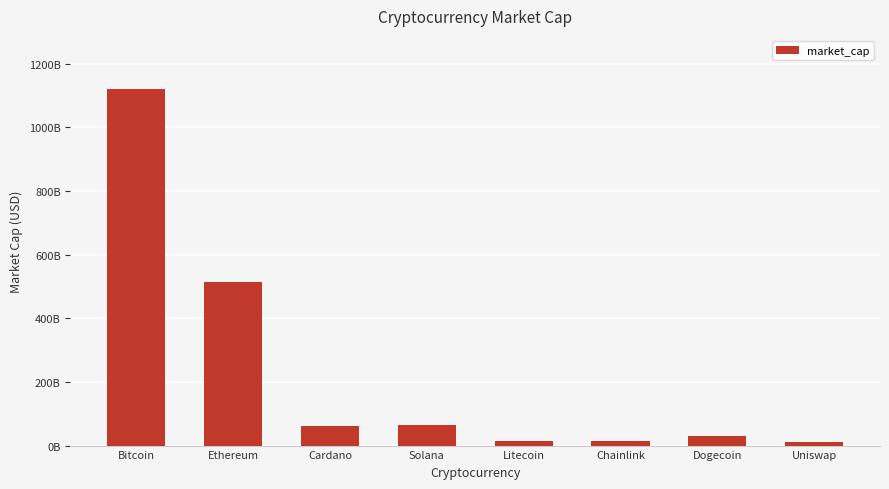

Does the chart contain any negative values?

No